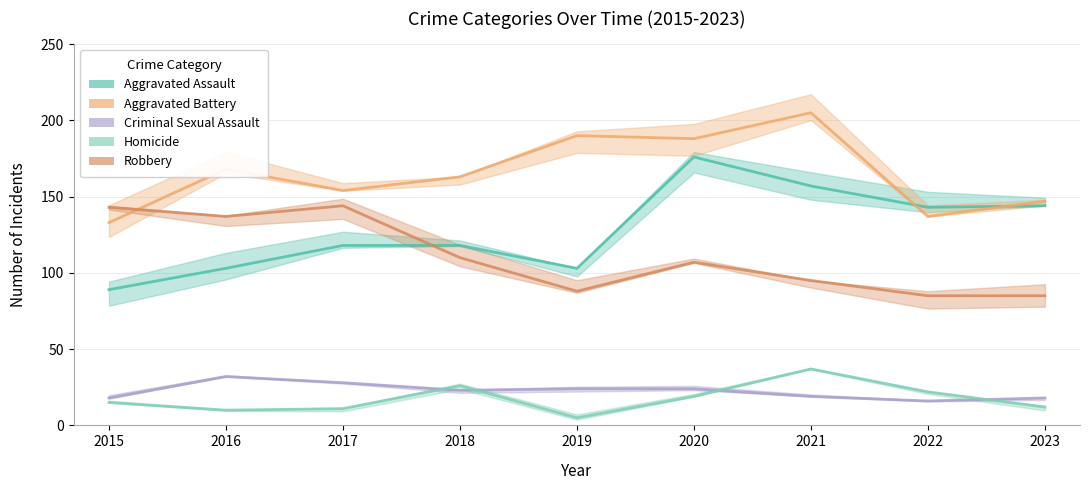

At how many categories does at least one series exceed 7?

9